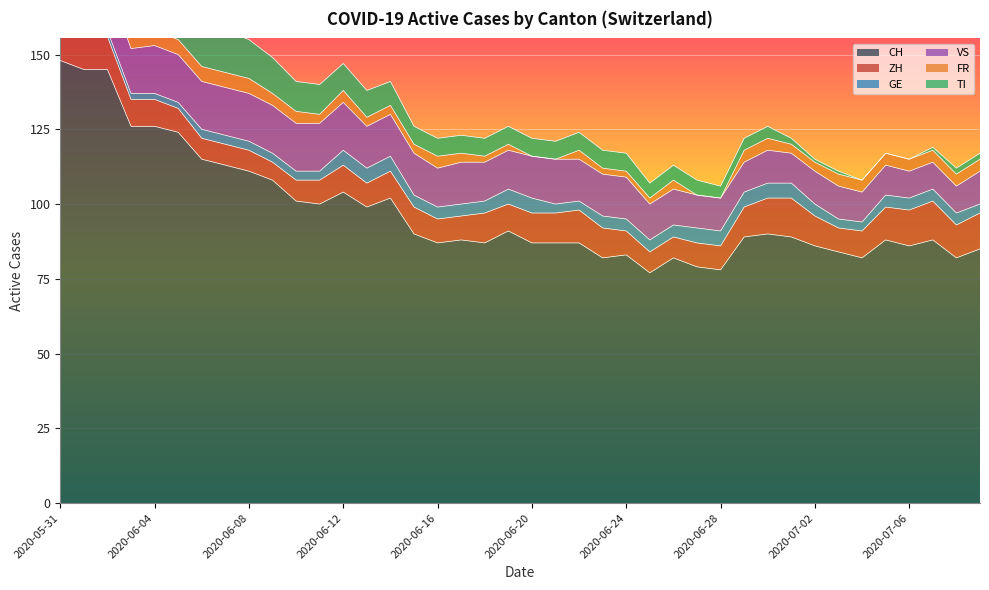

True or false: FR and CH cross at least once.

False